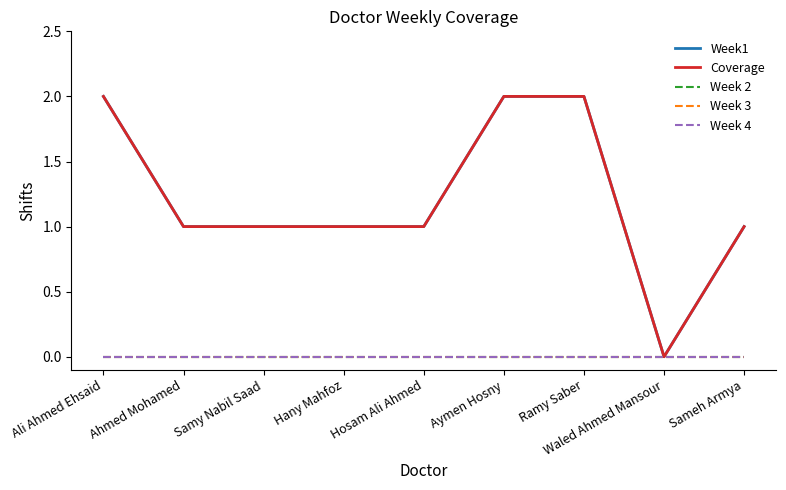

Does the chart display data point markers on the line(s)?

No